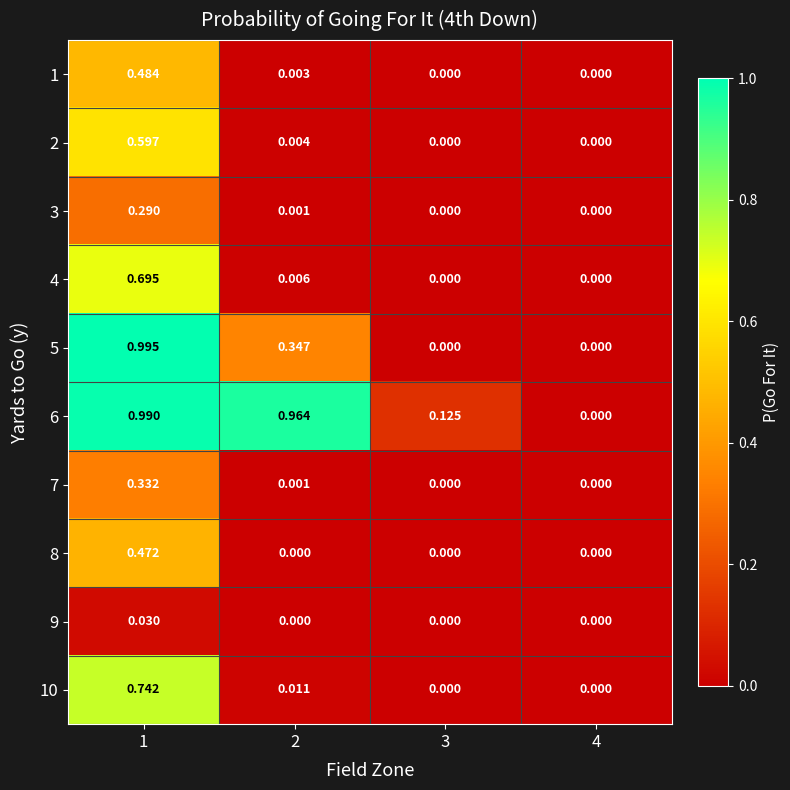

Is the value of 5 at 1 greater than the value of 9 at 1?

Yes